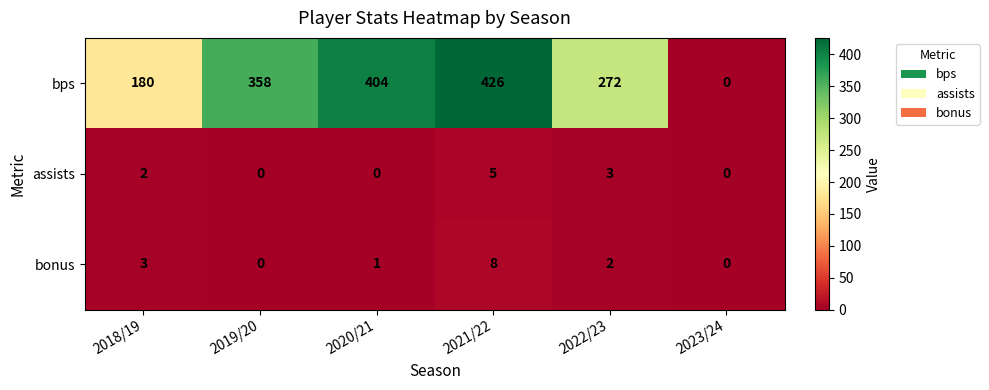

Which series has the largest range (max minus min)?

bps